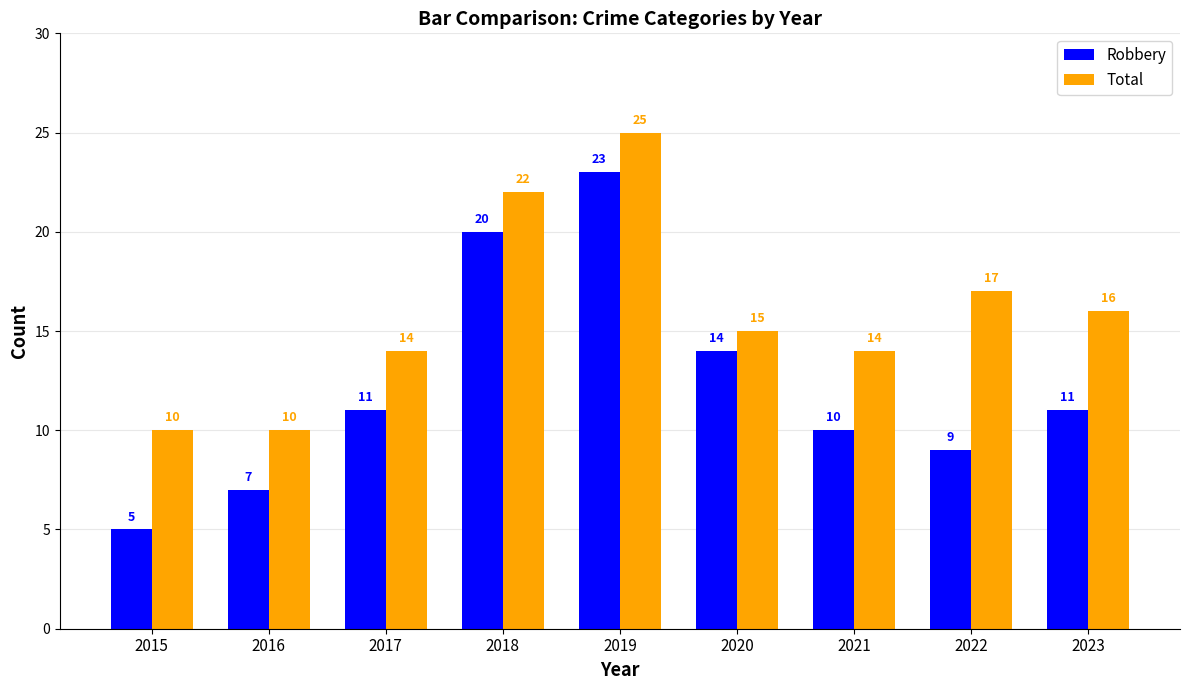

What is the value of the Robbery bar at the 5th from the left?

23